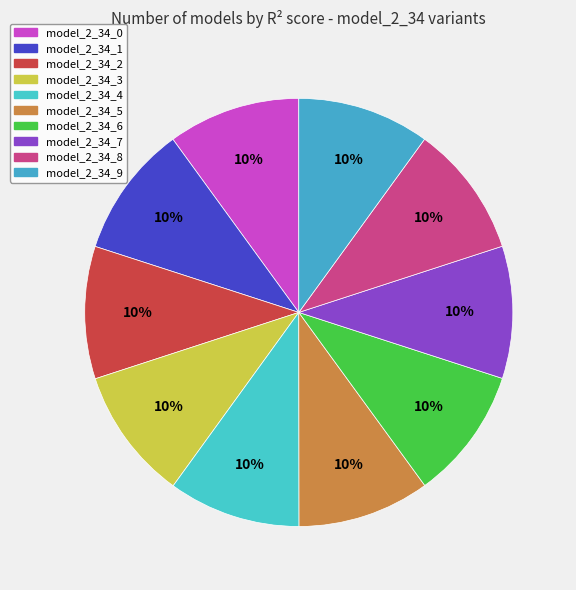

To the nearest percent, what is the average slice percentage?

10%